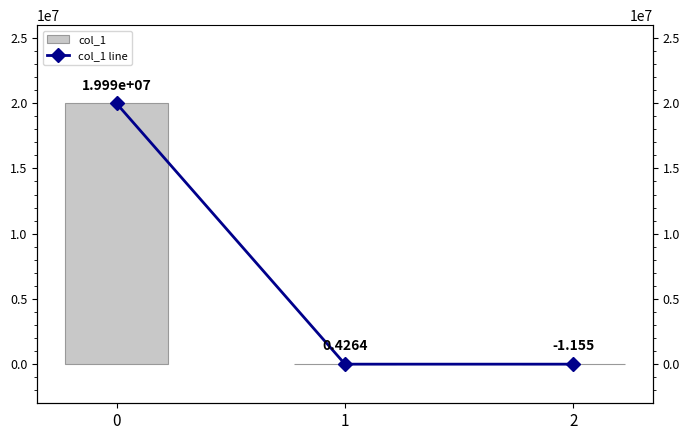

Reading left to right, list all the values displayed in this chart.

col_1: 0=19985189.8	1=0.4	2=-1.2
col_1 line: 0=19985189.8	1=0.4	2=-1.2